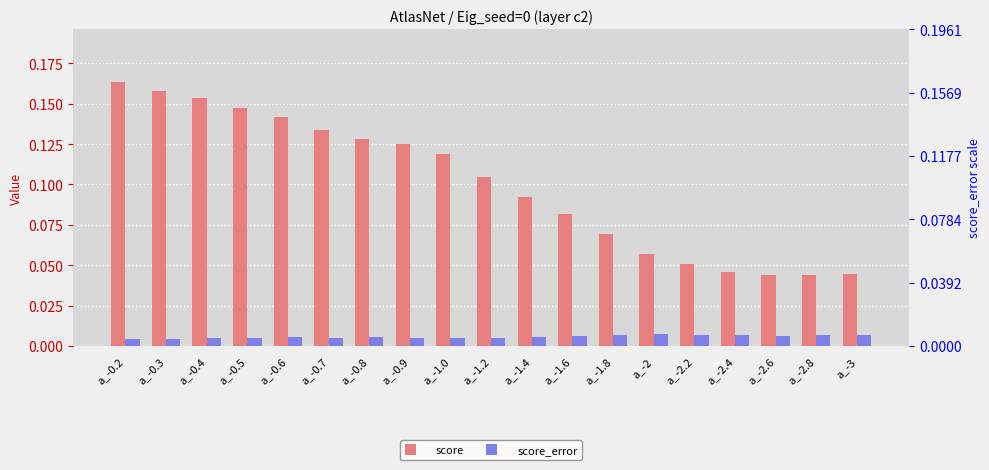

Which series has the largest total across all categories?

score